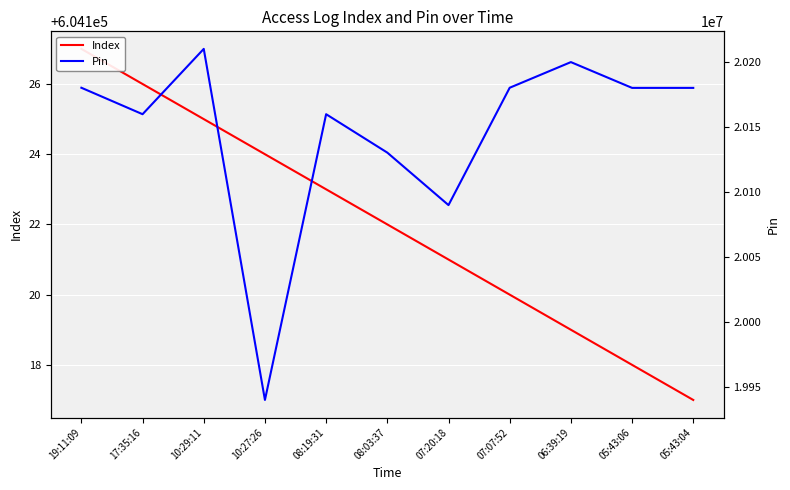

How many lines are shown in the chart?

2